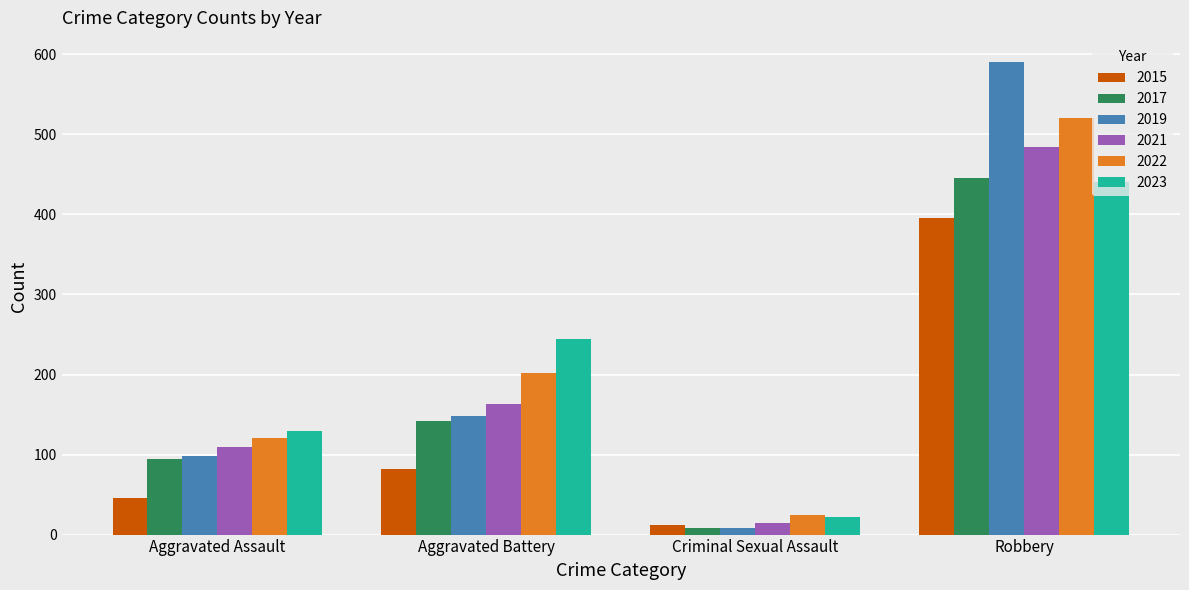

What are all the series names shown in the legend?

2015, 2017, 2019, 2021, 2022, 2023